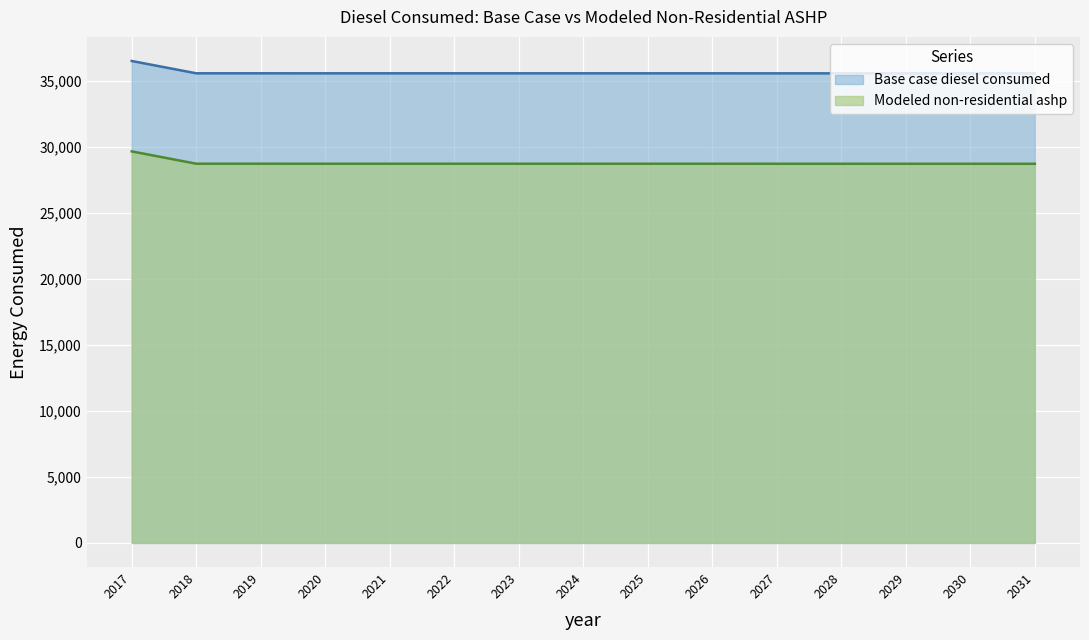

At which category is the sum across all series the highest?

2017